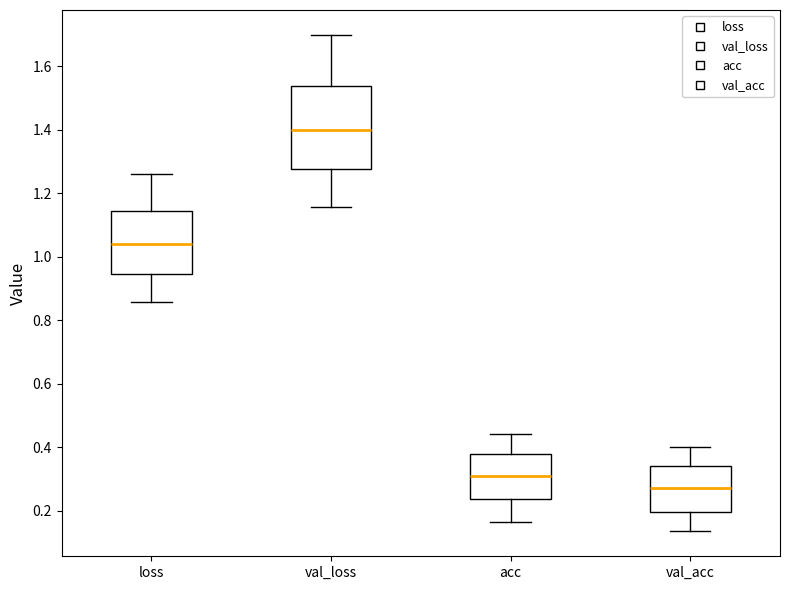

Which box has the lowest median line?

val_acc